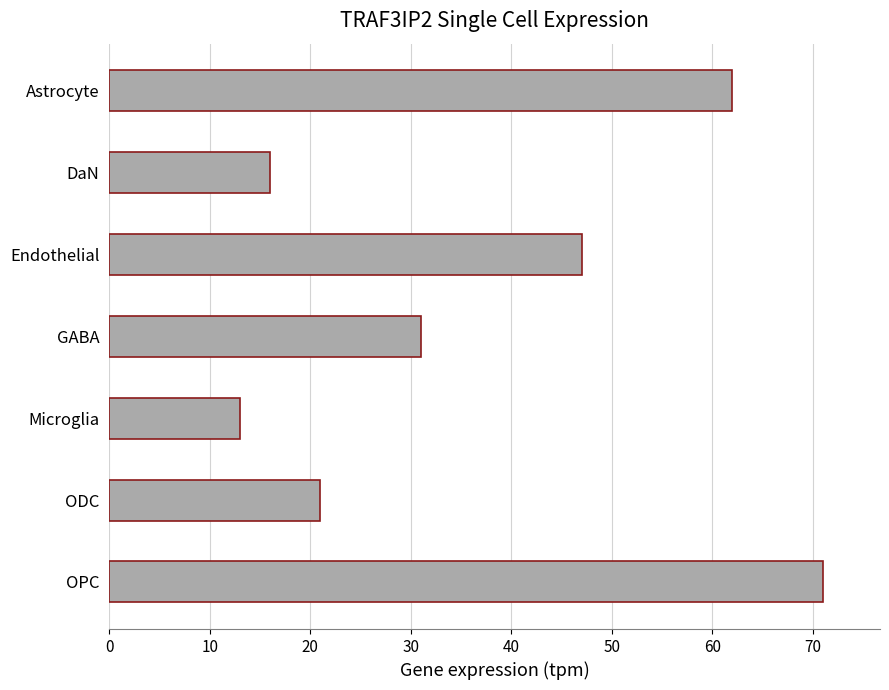

What is the sum of the values at ODC and OPC?

92